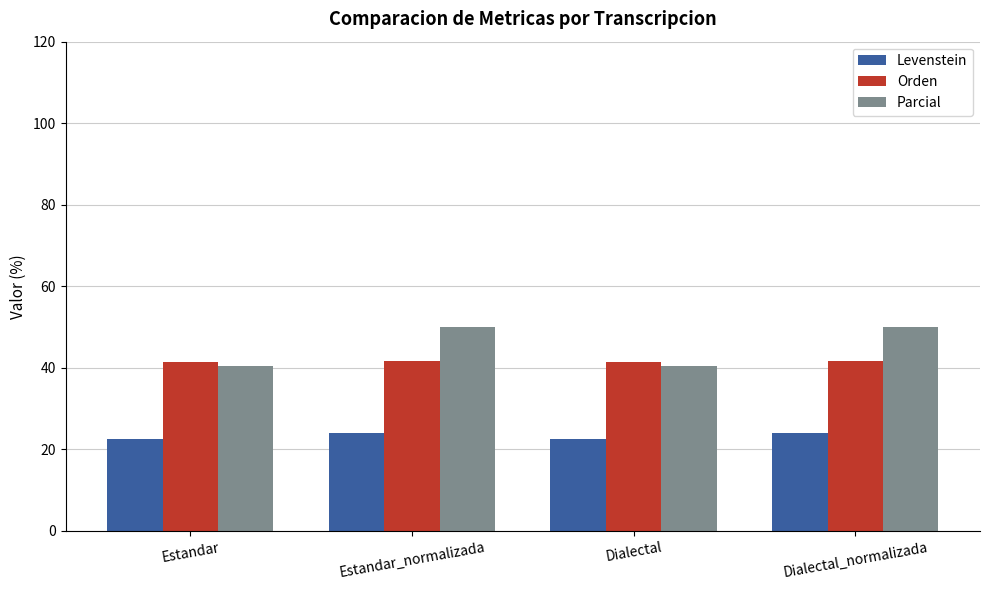

What is the value of the Orden bar at the 3rd from the left?

41.3